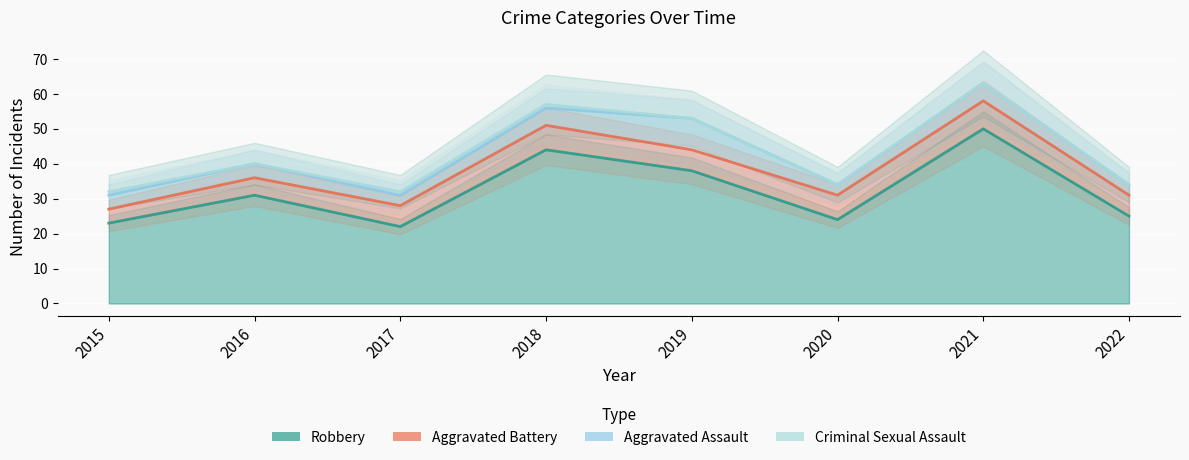

Reading left to right, what are all the values shown in this chart?

Robbery: 23	31	22	44	38	24	50	25
Aggravated Battery: 27	36	28	51	44	31	58	31
Aggravated Assault: 31	40	31	56	53	34	63	34
Criminal Sexual Assault: 32	40	32	57	53	34	63	34